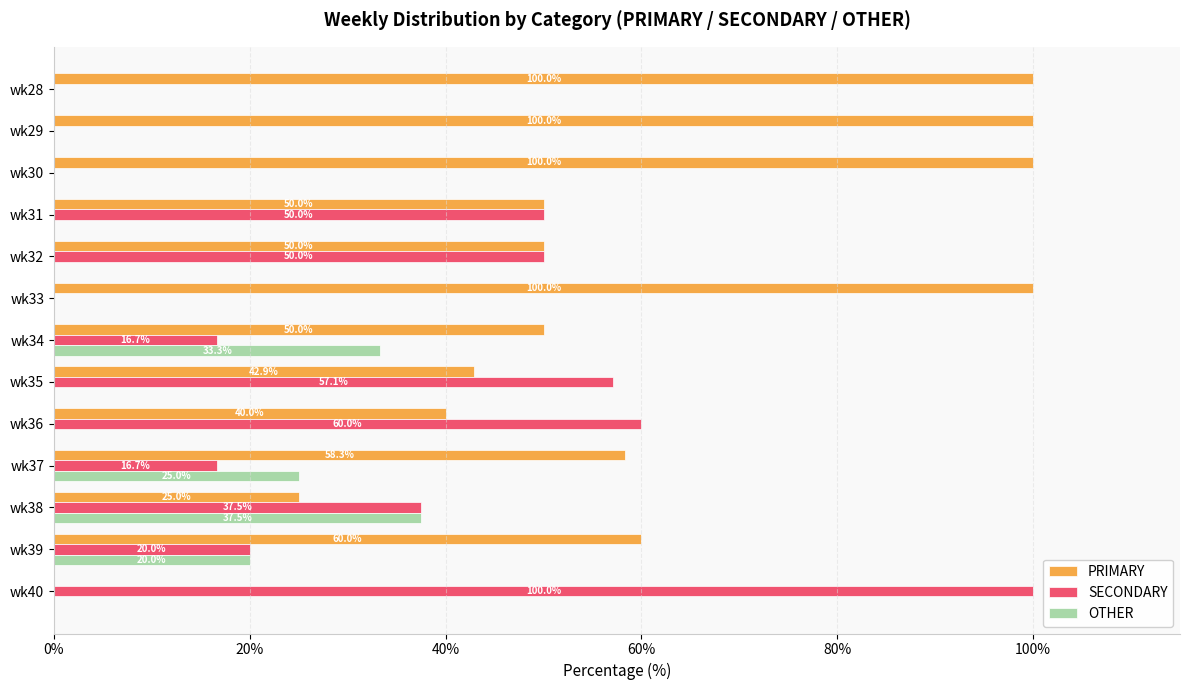

Is it true that PRIMARY equals 100.0 at wk29?

True